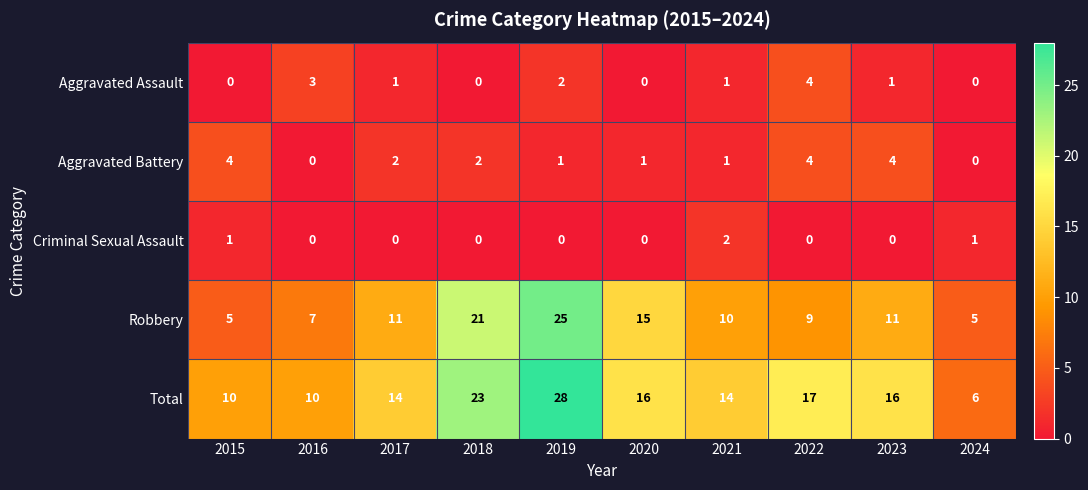

At how many categories does at least one series exceed 2?

10